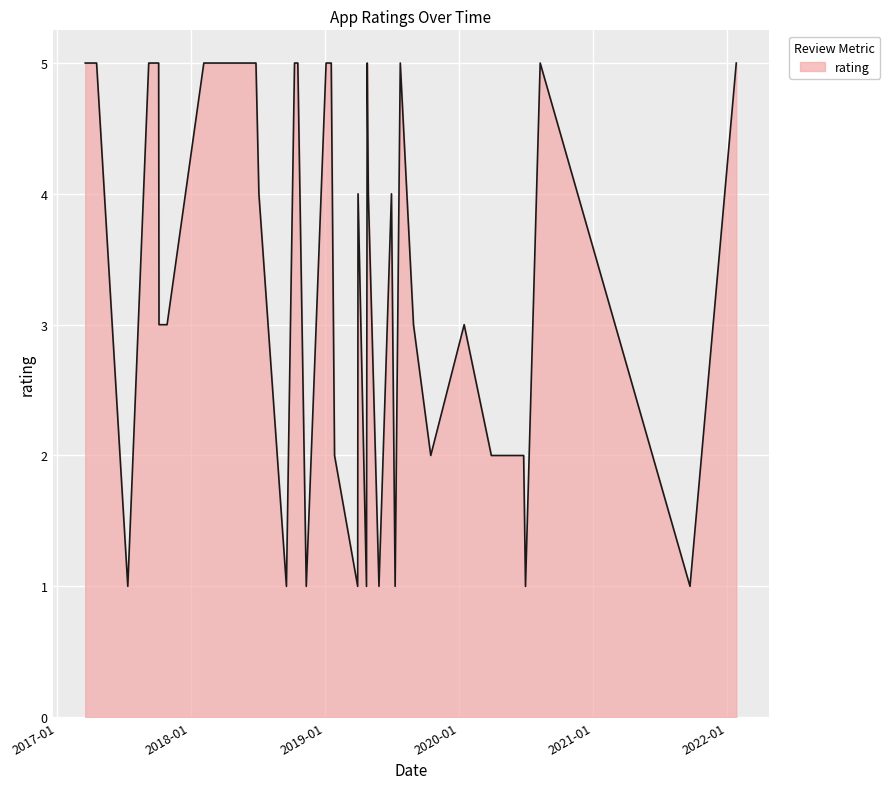

What is the difference between the maximum and minimum values?

4